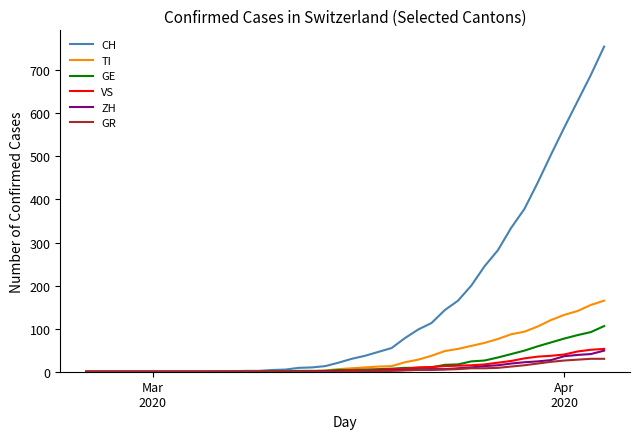

How many categories are shown in the chart?

40